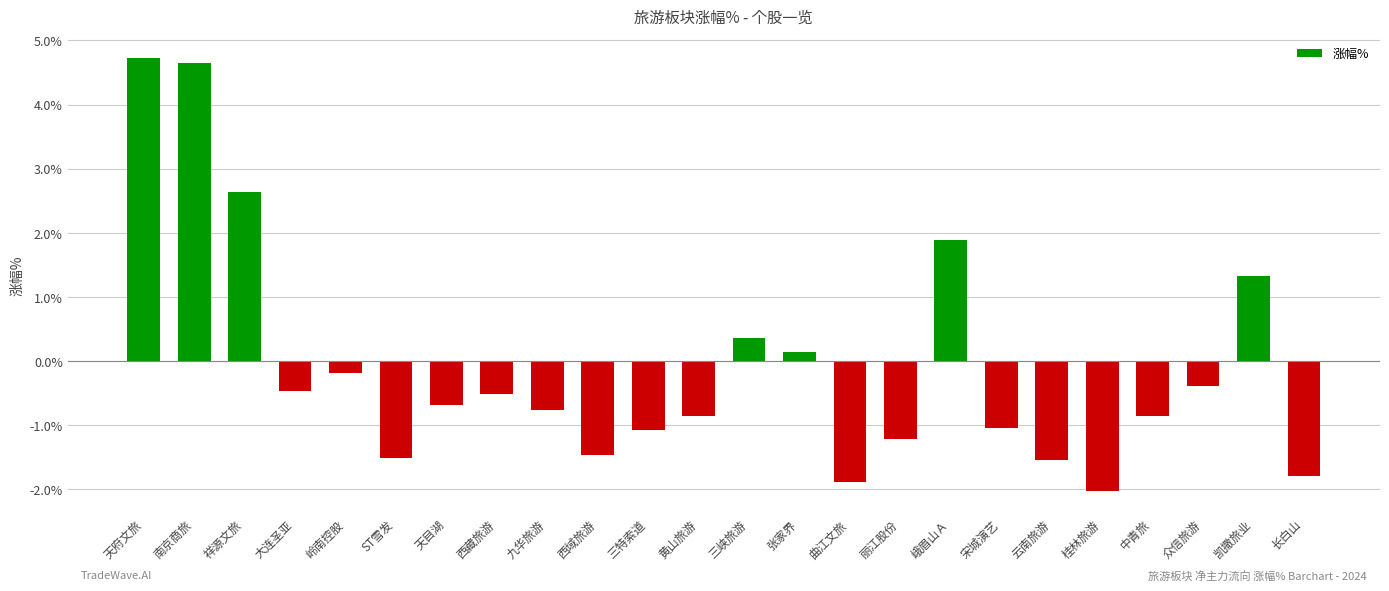

True or false: the data shows 2.9 at 南京商旅.

False